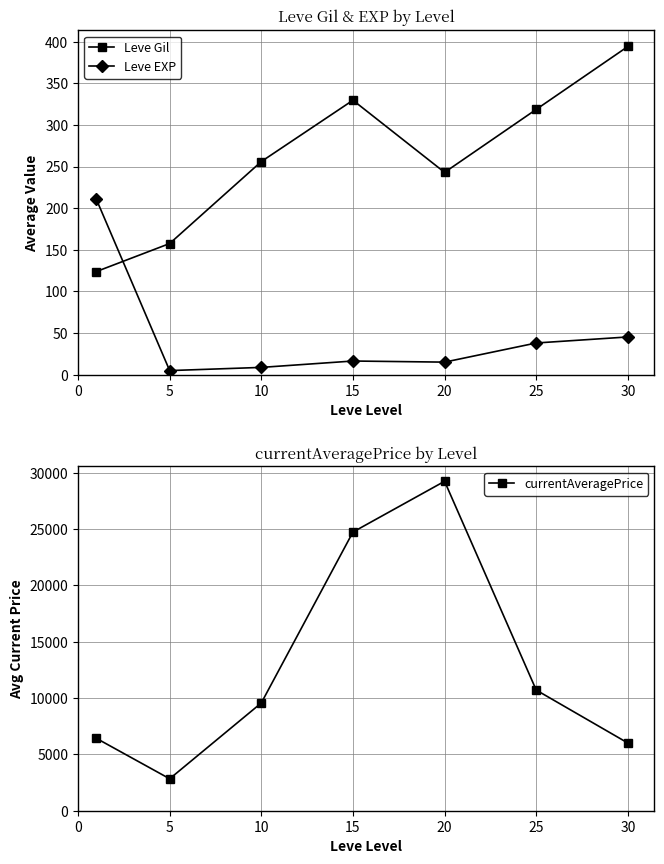

What are all the series names shown in the legend?

Leve Gil, Leve EXP, currentAveragePrice